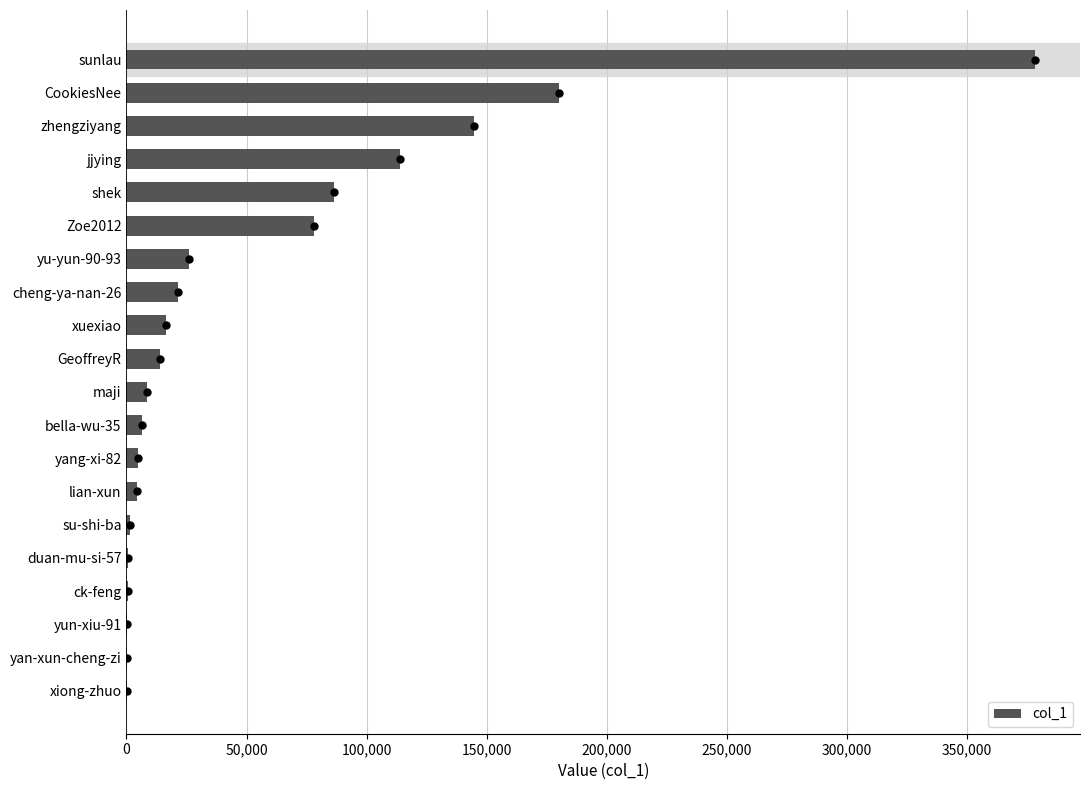

The value at cheng-ya-nan-26 is 21507. True or false?

True